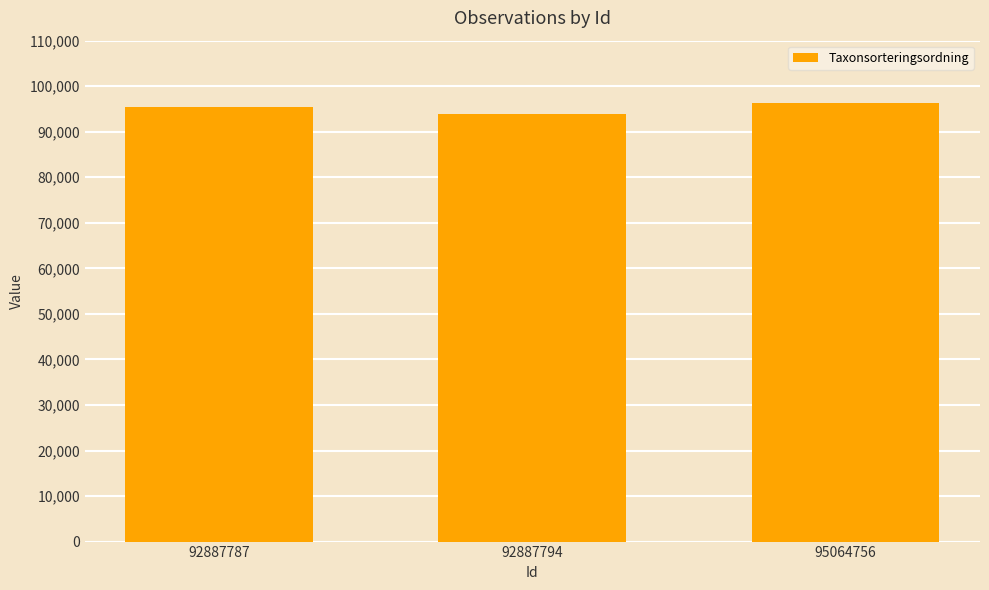

What is the ratio of the value at 92887787 to the value at 92887794?

1.0